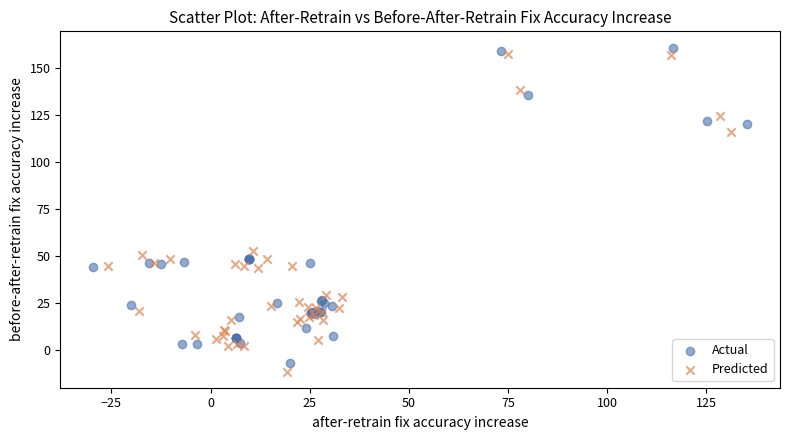

Which series has the largest Y range (max minus min)?

Predicted